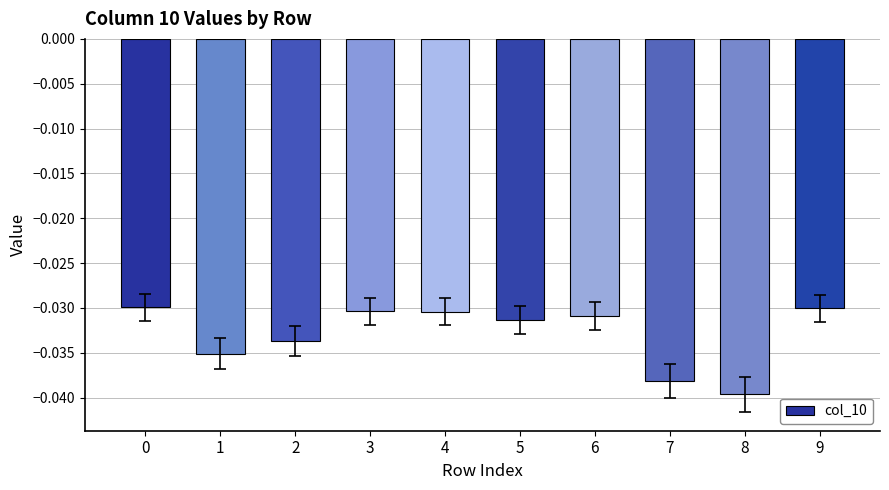

Between 7 and 9, which is larger?

9